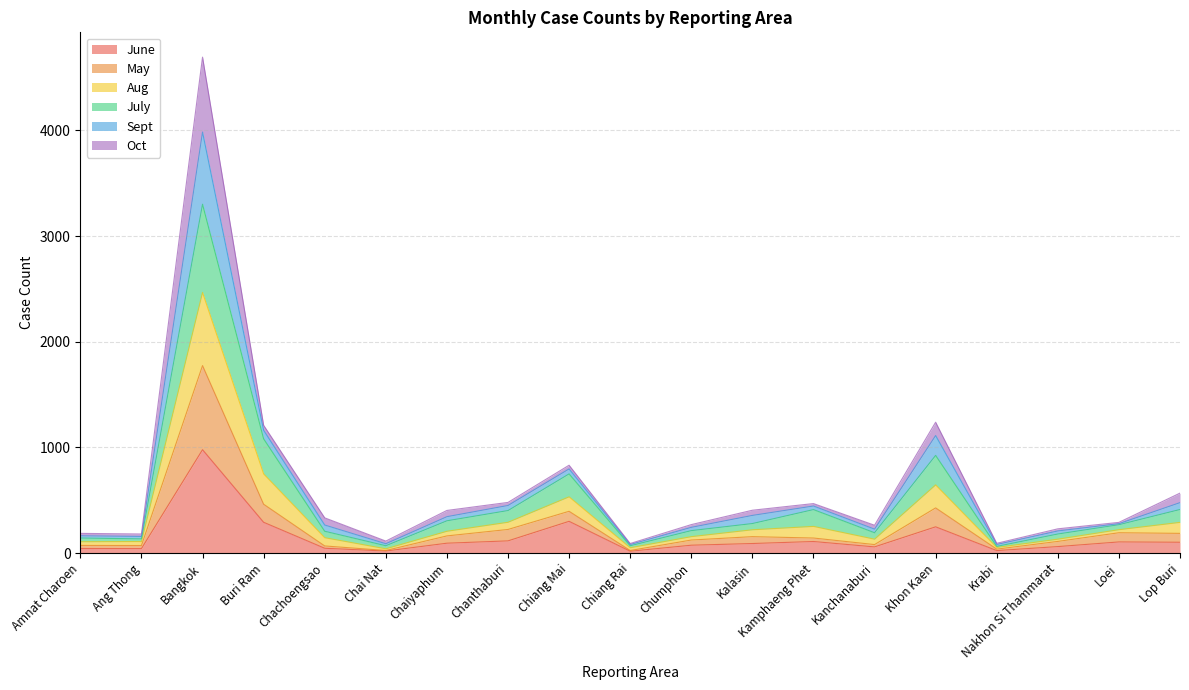

At how many categories does at least one series exceed 37?

19